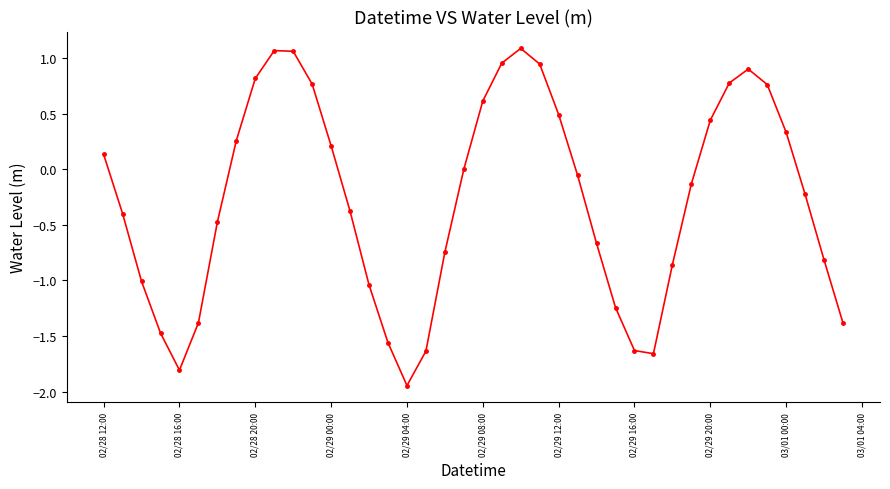

What is the difference between the second highest and minimum values?

3.0